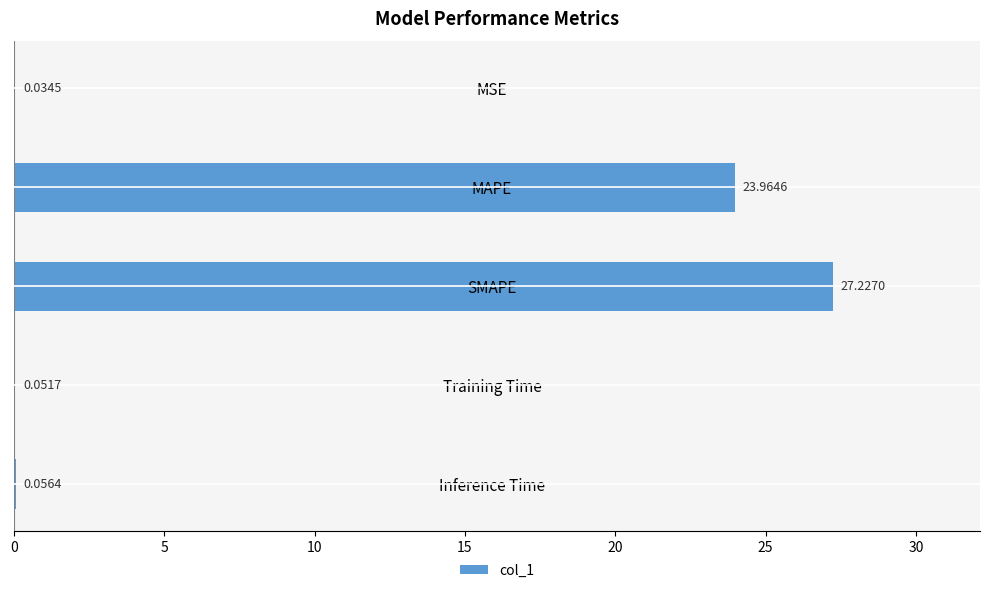

Where is the data nearest to the value 13?

MAPE